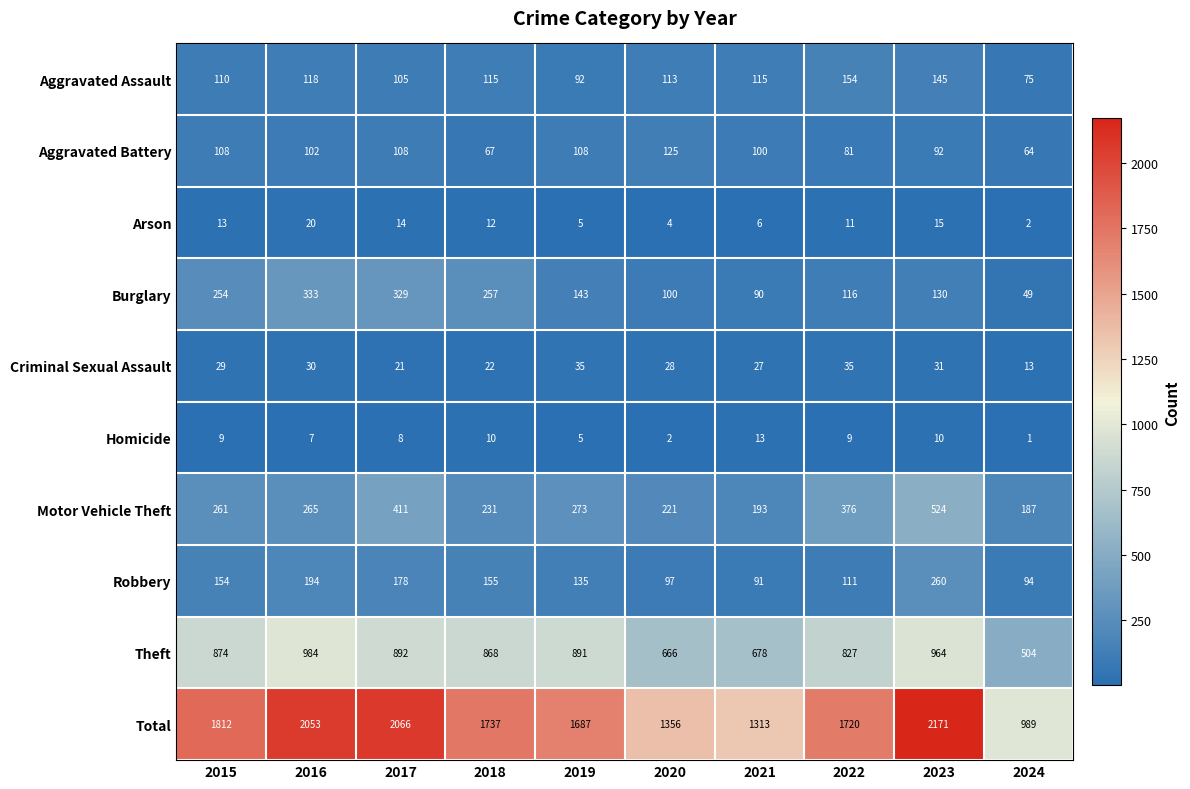

At how many categories does at least one series exceed 1533?

7